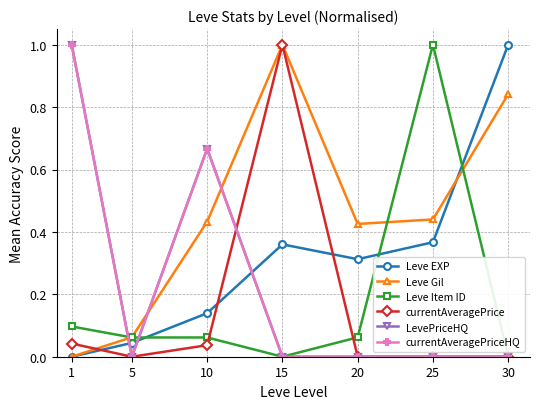

Does the chart have visible grid lines?

Yes